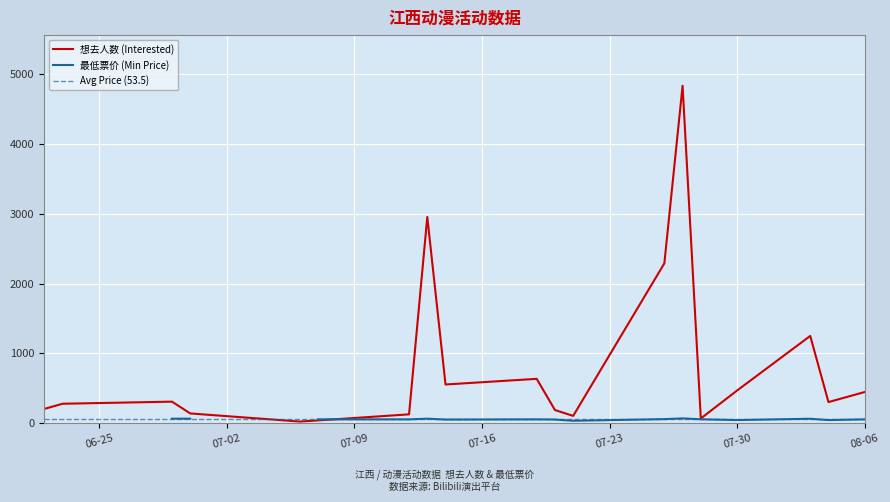

At which category does the chart reach its minimum across all series?

2024-07-06